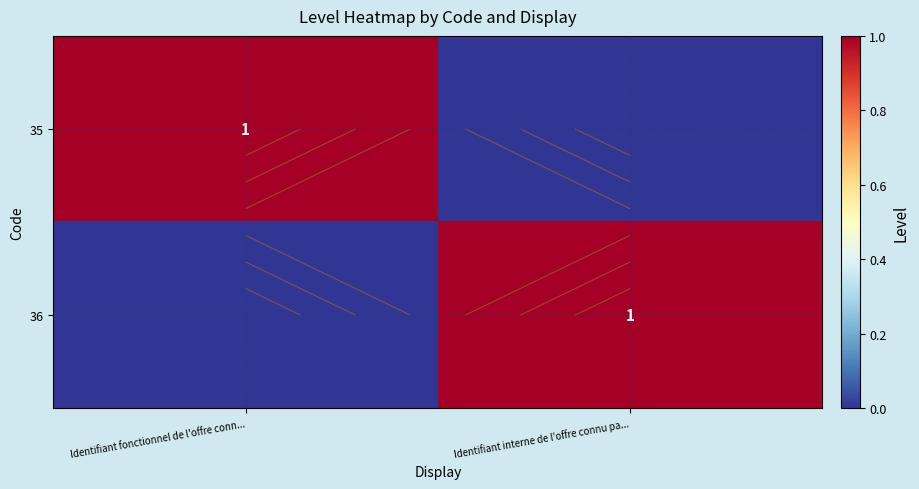

At which label does 36 reach its peak?

Identifiant interne de l'offre connu pa...